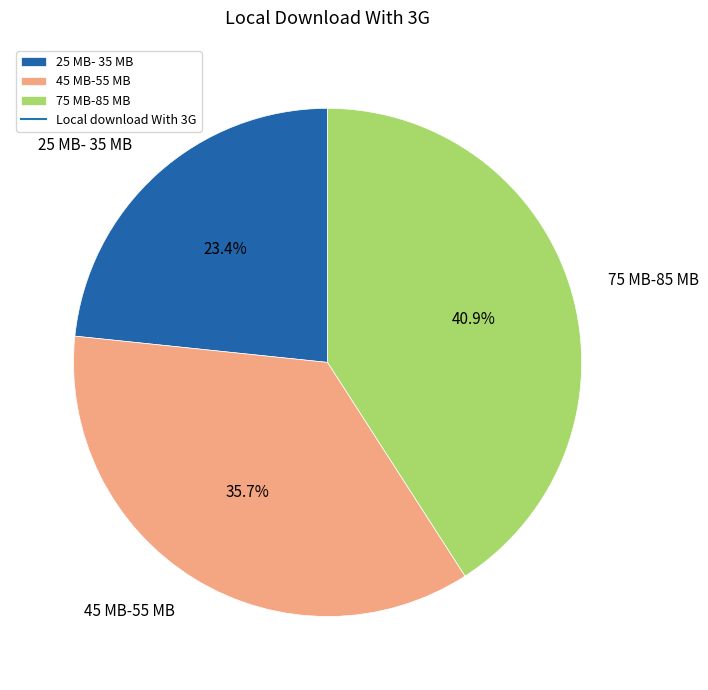

To the nearest percent, what percentage of the pie is 25 MB- 35 MB?

23%